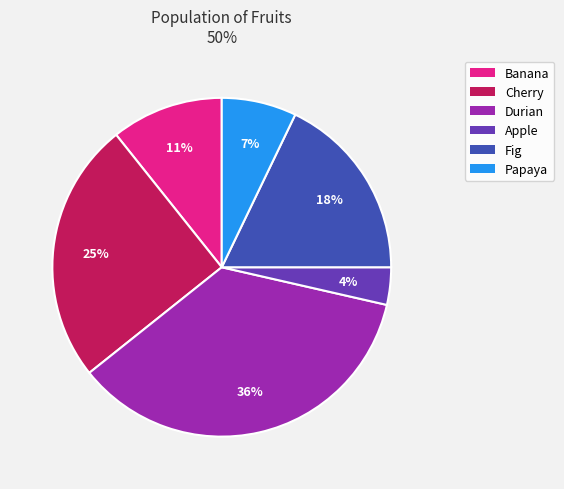

Is the sum of Cherry and Apple greater than half?

No